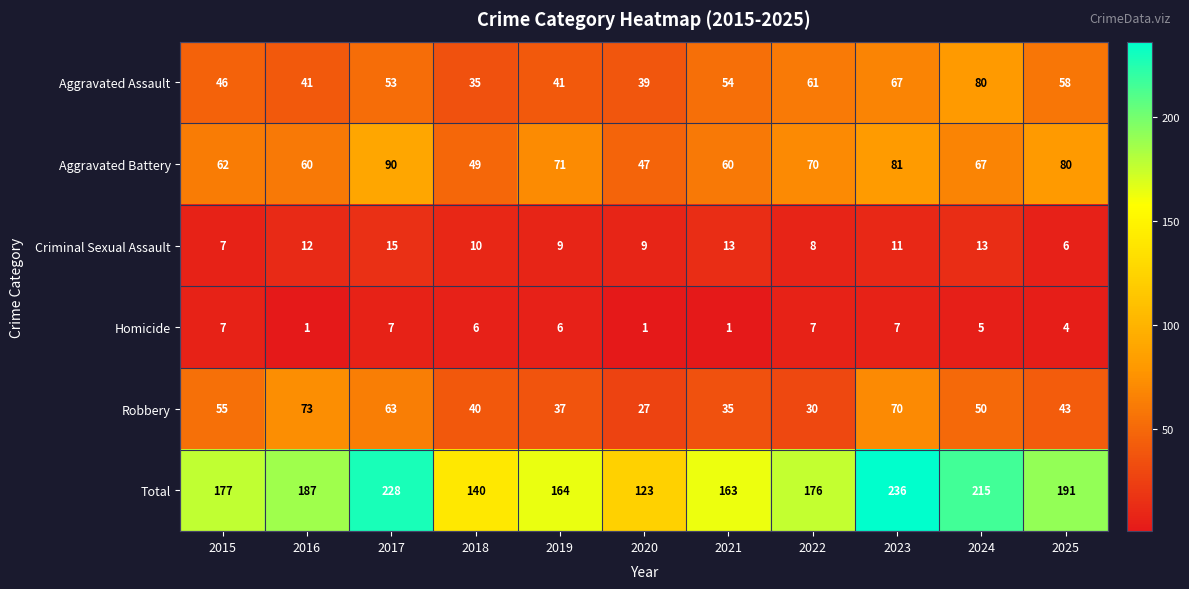

Which series has the largest total across all categories?

Total